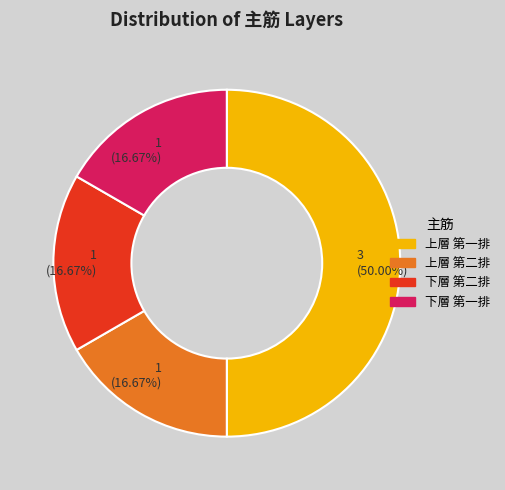

Does 下層 第一排 represent more than half of the total?

No